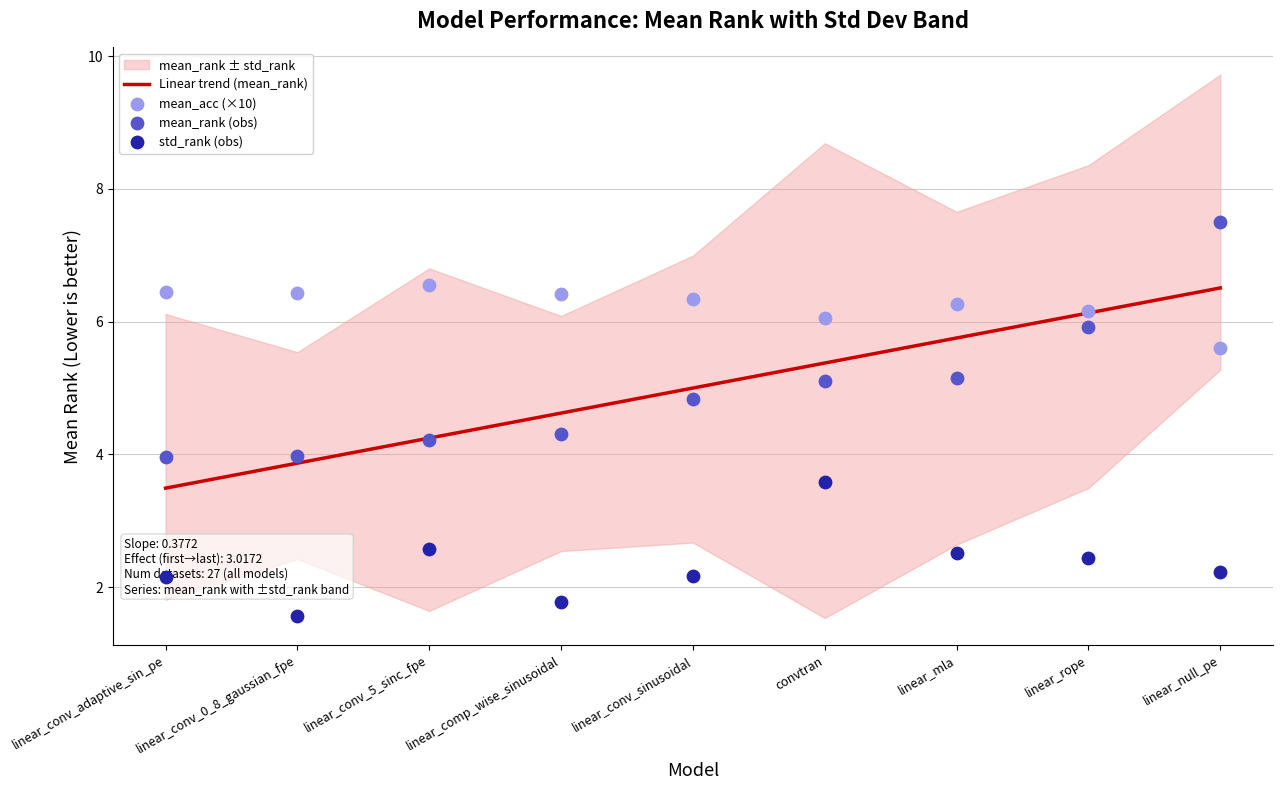

What are all the series names shown in the legend?

Linear trend (mean_rank), mean_acc (×10), mean_rank (obs), std_rank (obs)